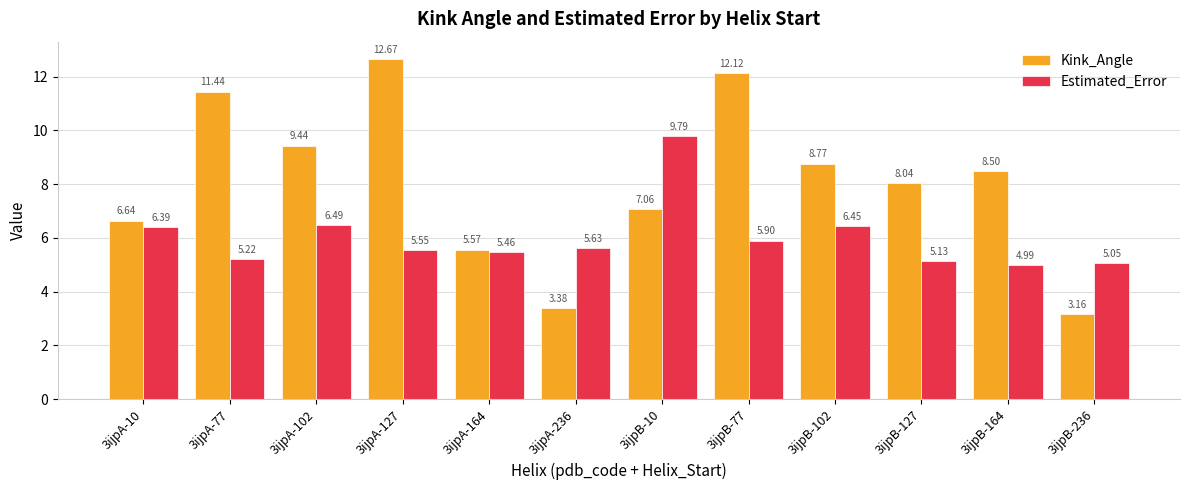

How many series are shown in this chart?

2